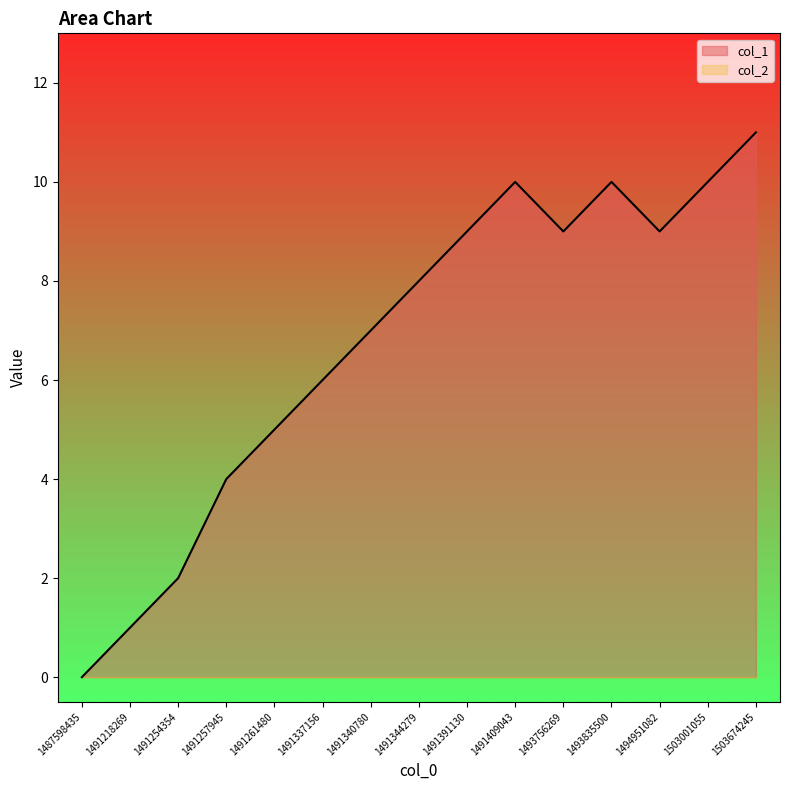

Rank the categories by value from lowest to highest.

1487598435, 1491218269, 1491254354, 1491257945, 1491261480, 1491337156, 1491340780, 1491344279, 1491391130, 1493756269, 1494951082, 1491409043, 1493835500, 1503001055, 1503674245